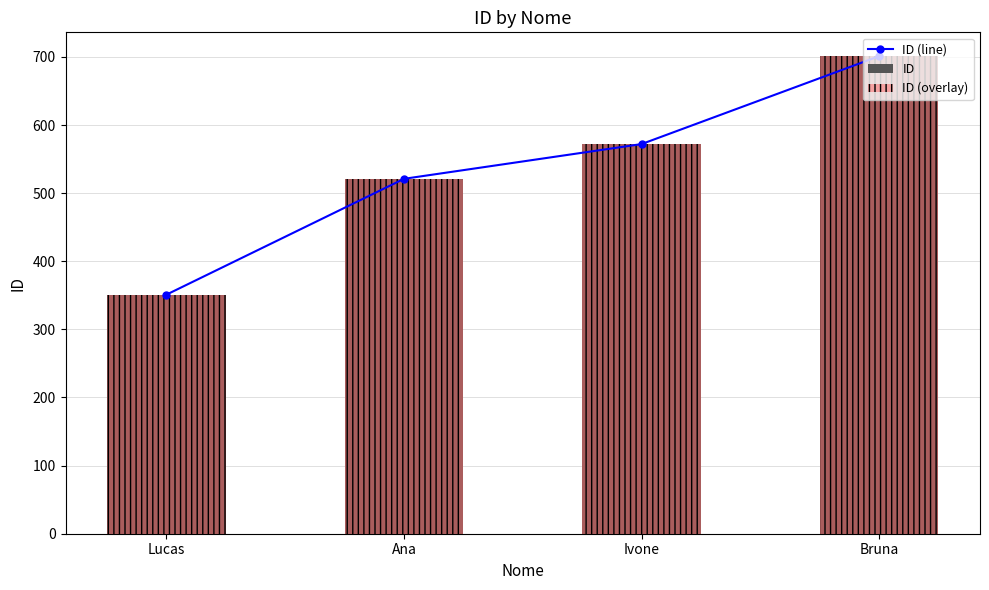

What is the lowest value of the ID (overlay) series?

351